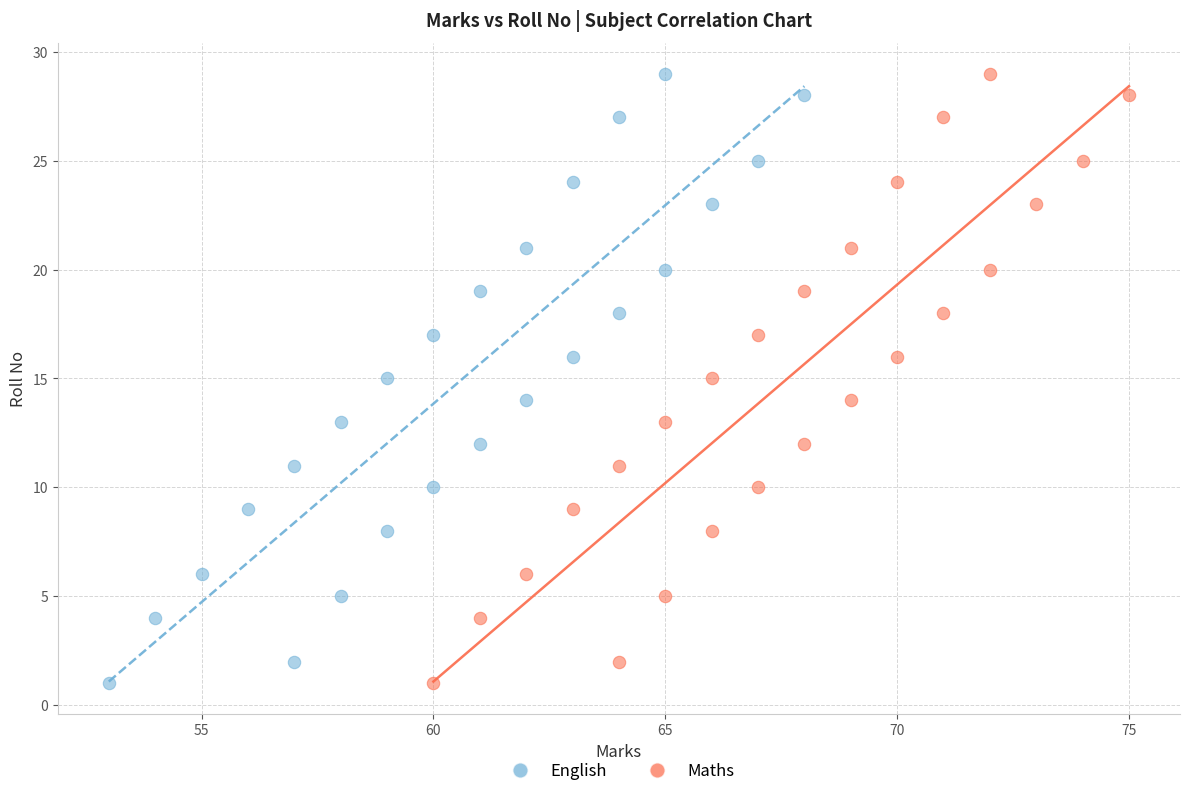

What are all the series names shown in the legend?

English, Maths